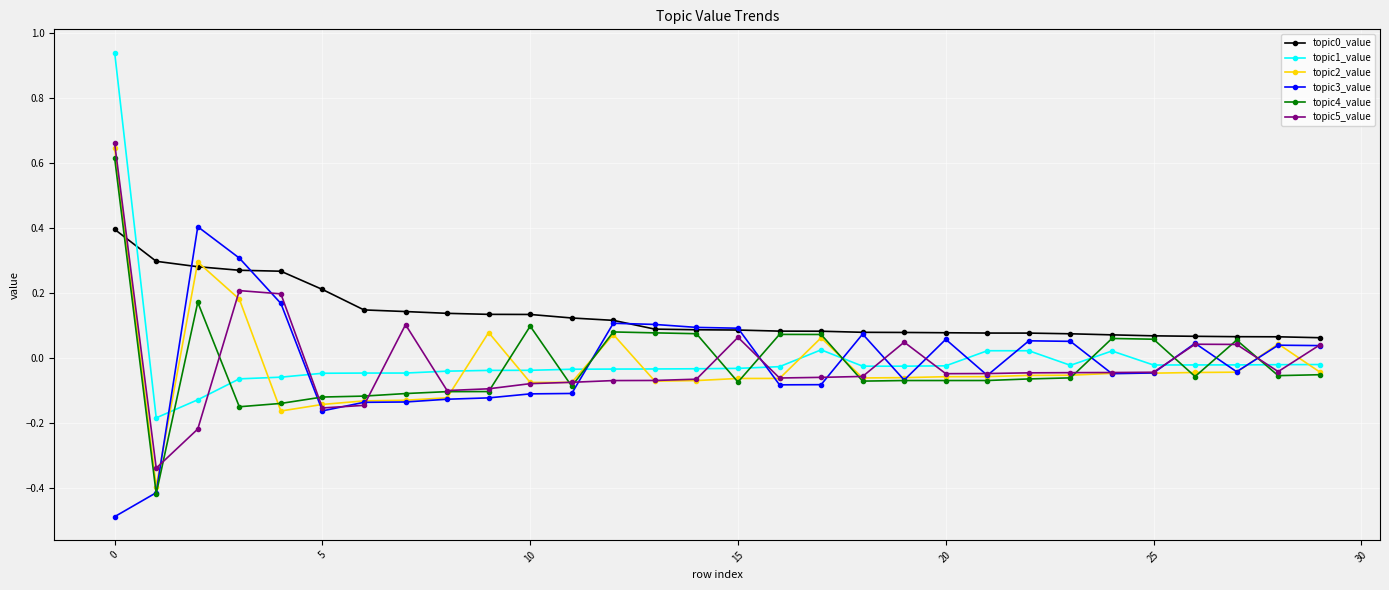

Count the topic0_value values in the range 0 to 1.

30